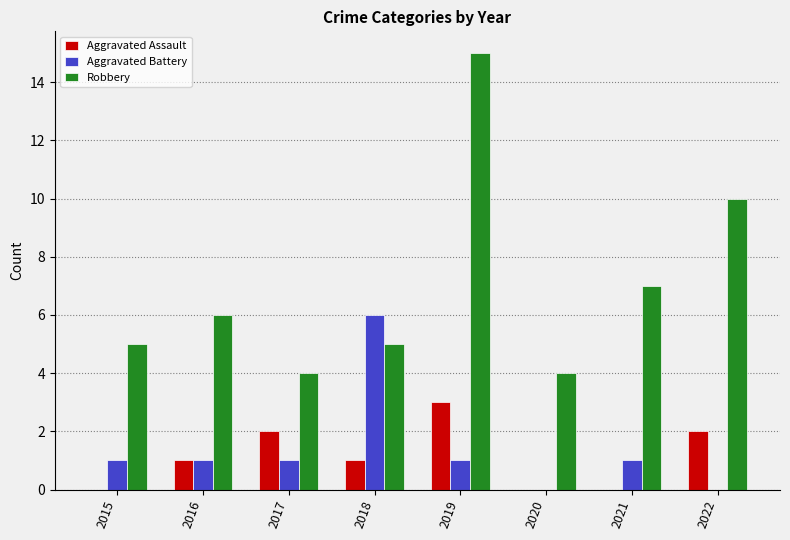

Which series has the largest range (max minus min)?

Robbery